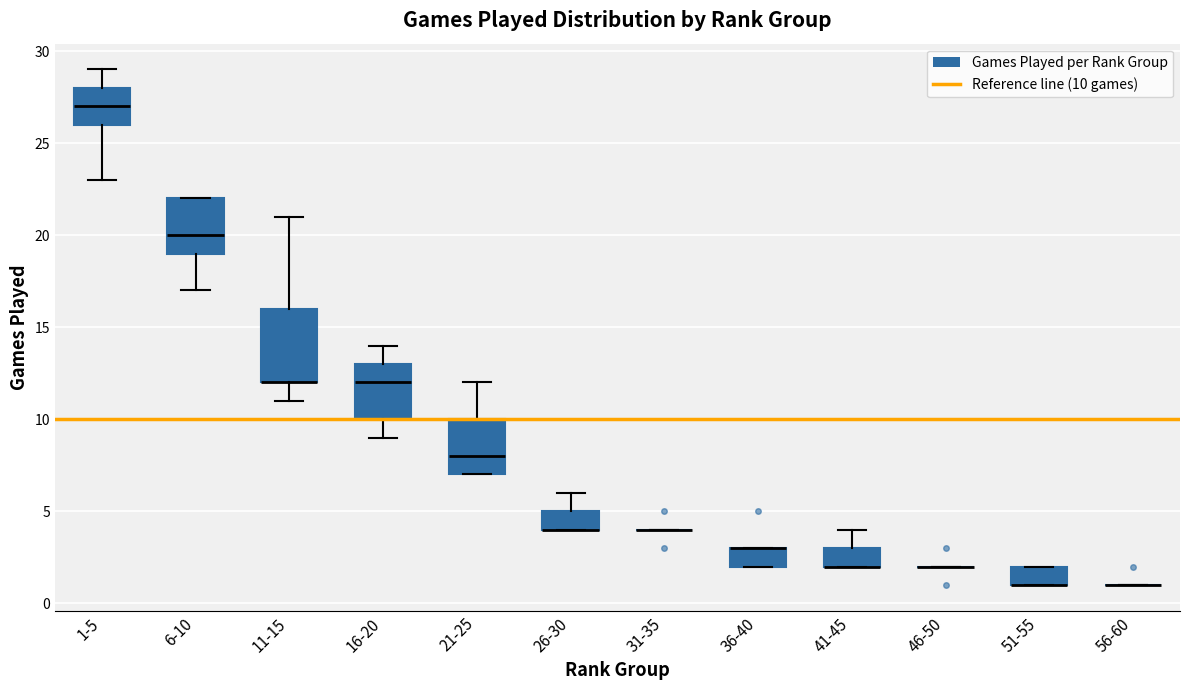

Reading left to right, read every box against the y-axis: the position of its median line, the range the box covers, and the ends of its whiskers. The values are not printed on the chart, so give them approximately, as read against the axis.

1-5: median 27, box 26 to 28, whiskers 23 to 29
6-10: median 20, box 19 to 22, whiskers 17 to 22
11-15: median 12 (drawn on the box's lower edge), box 12 to 16, whiskers 11 to 21
16-20: median 12, box 10 to 13, whiskers 9 to 14
21-25: median 8, box 7 to 10, whiskers 7 to 12
26-30: median 4 (drawn on the box's lower edge), box 4 to 5, whiskers 4 to 6
31-35: box collapsed to a line at 4, whiskers 4 to 4
36-40: median 3 (drawn on the box's upper edge), box 2 to 3, whiskers 2 to 3
41-45: median 2 (drawn on the box's lower edge), box 2 to 3, whiskers 2 to 4
46-50: box collapsed to a line at 2, whiskers 2 to 2
51-55: median 1 (drawn on the box's lower edge), box 1 to 2, whiskers 1 to 2
56-60: box collapsed to a line at 1, whiskers 1 to 1